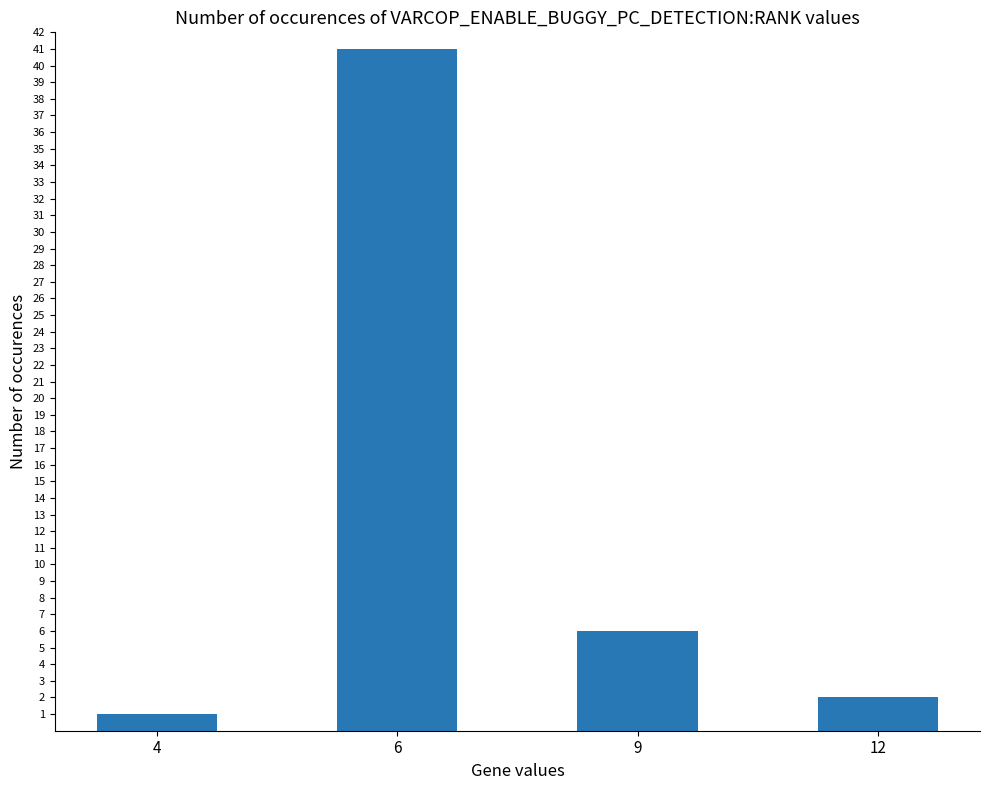

At which label does the data first exceed 6?

6